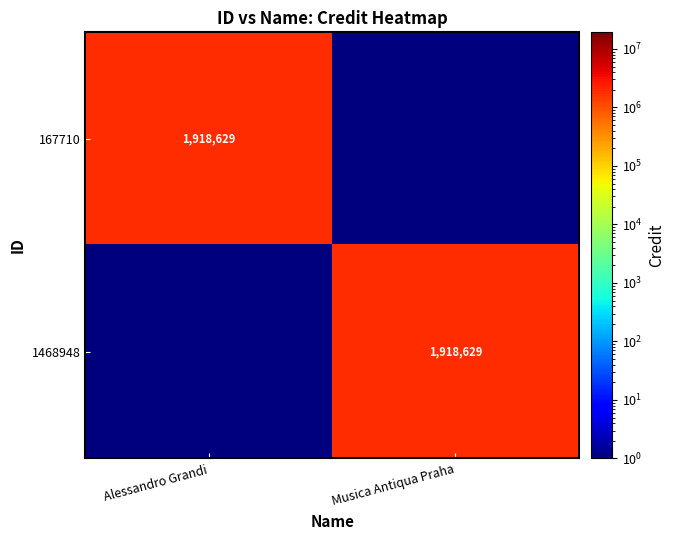

Which category has the highest value across all series?

Alessandro Grandi